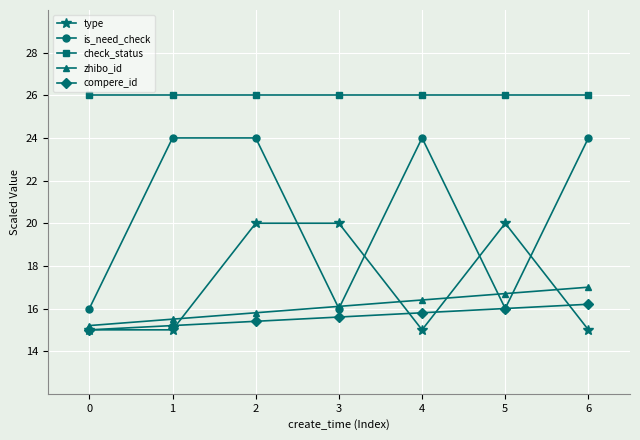

True or false: zhibo_id and compere_id intersect in this chart.

False